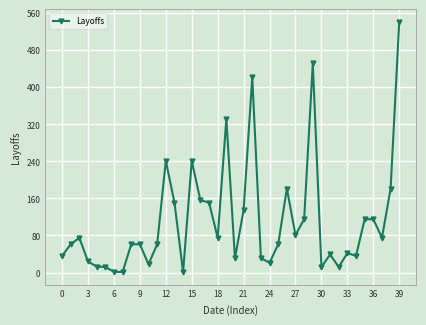

What is the difference between the maximum and minimum values?

540.0